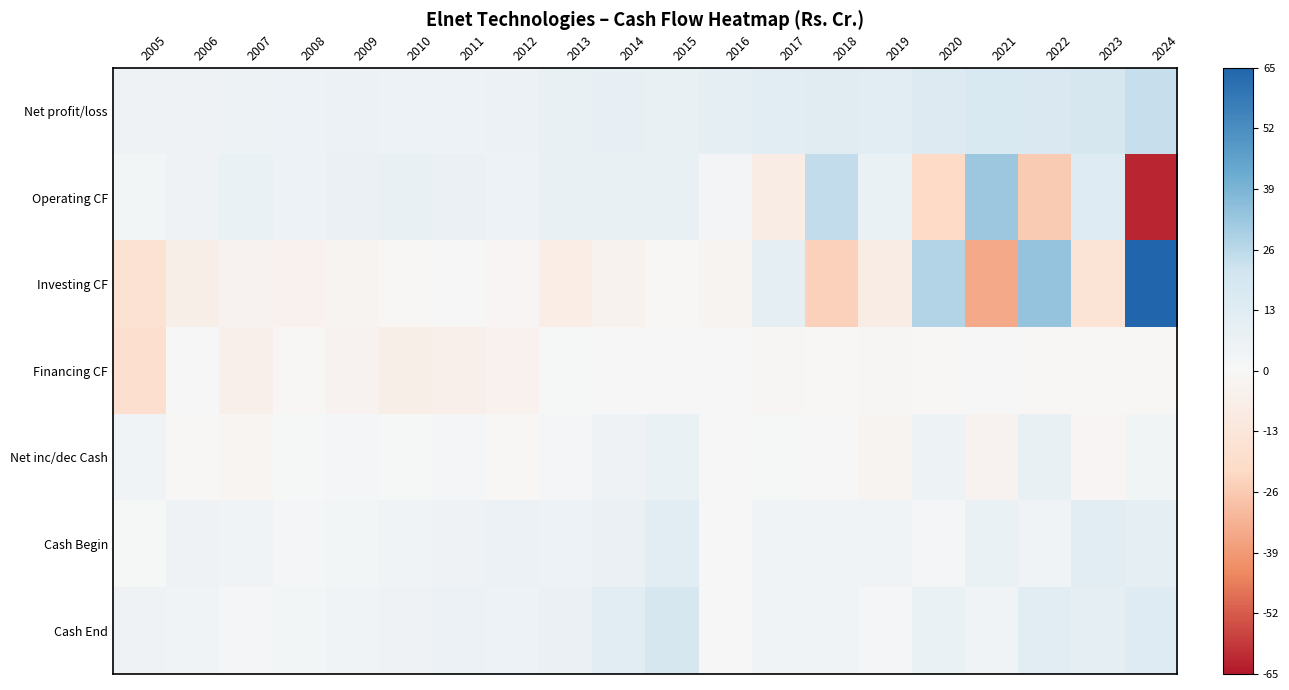

Which series has the largest total across all categories?

Net profit/loss